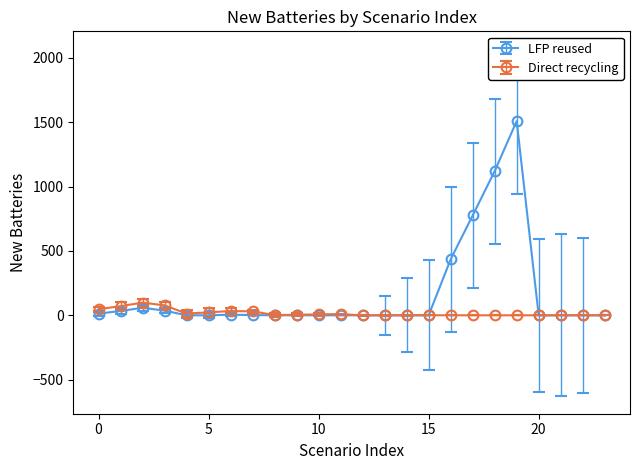

What is the maximum value shown in the chart?

1507.8